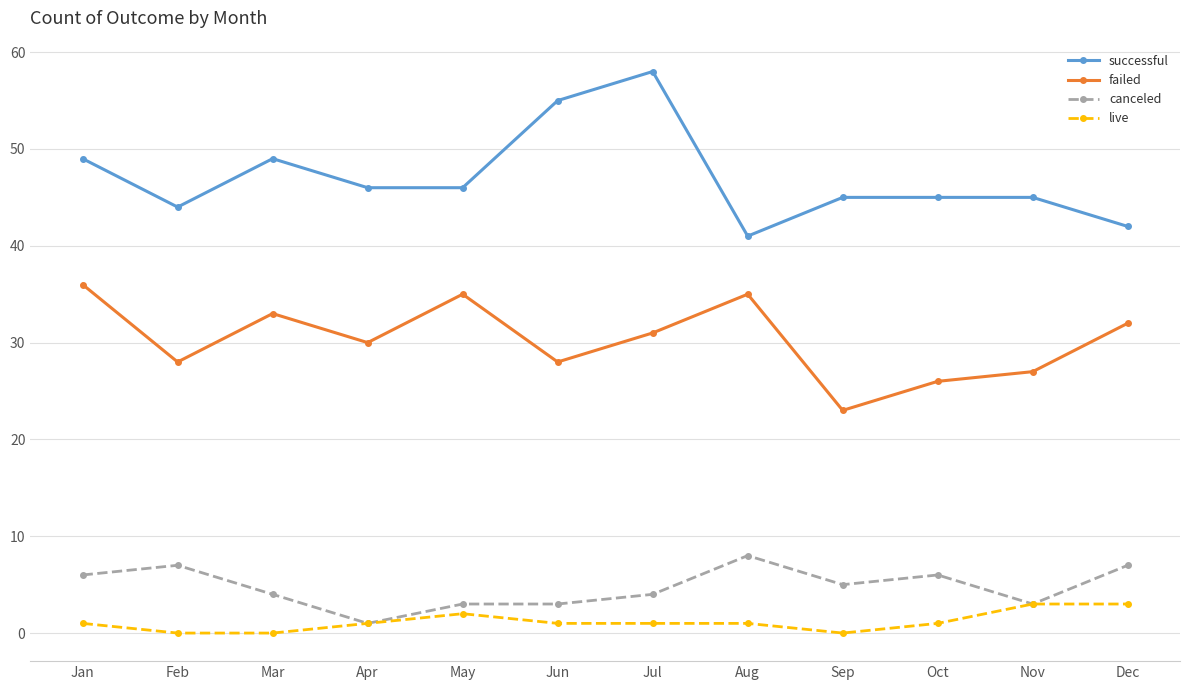

What is the lowest value of the successful series?

41